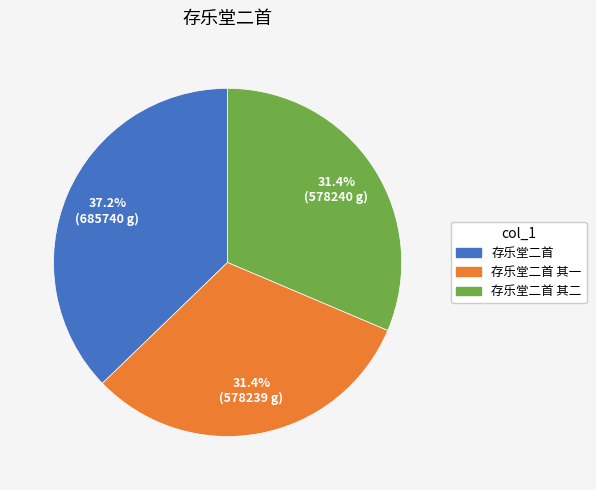

To the nearest percent, what is the combined percentage of 存乐堂二首 其二 and 存乐堂二首 其一?

63%